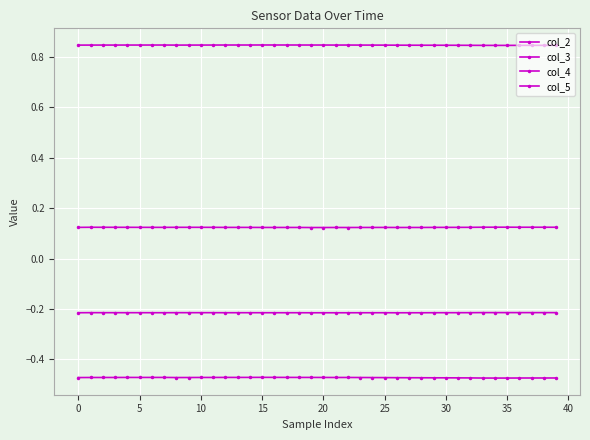

How many interior local peaks does the col_5 series have?

2